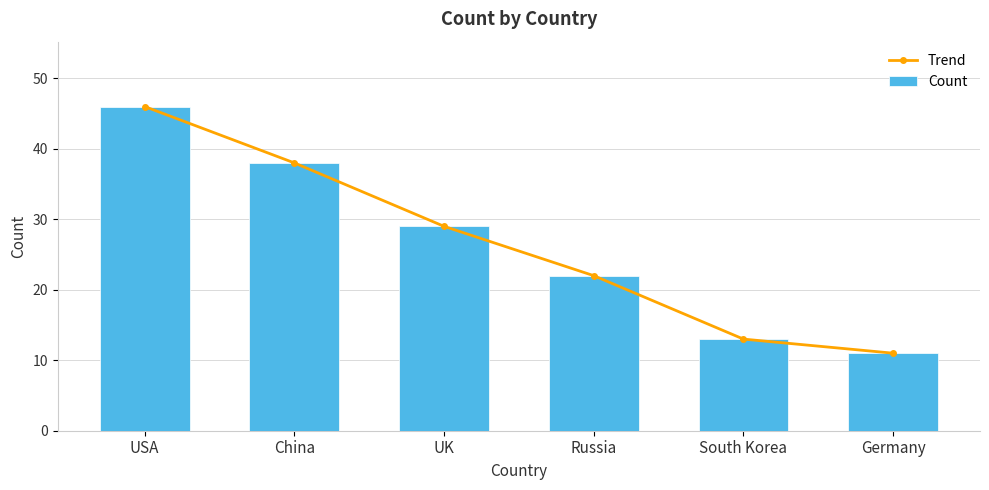

Count the number of data series in this chart.

2